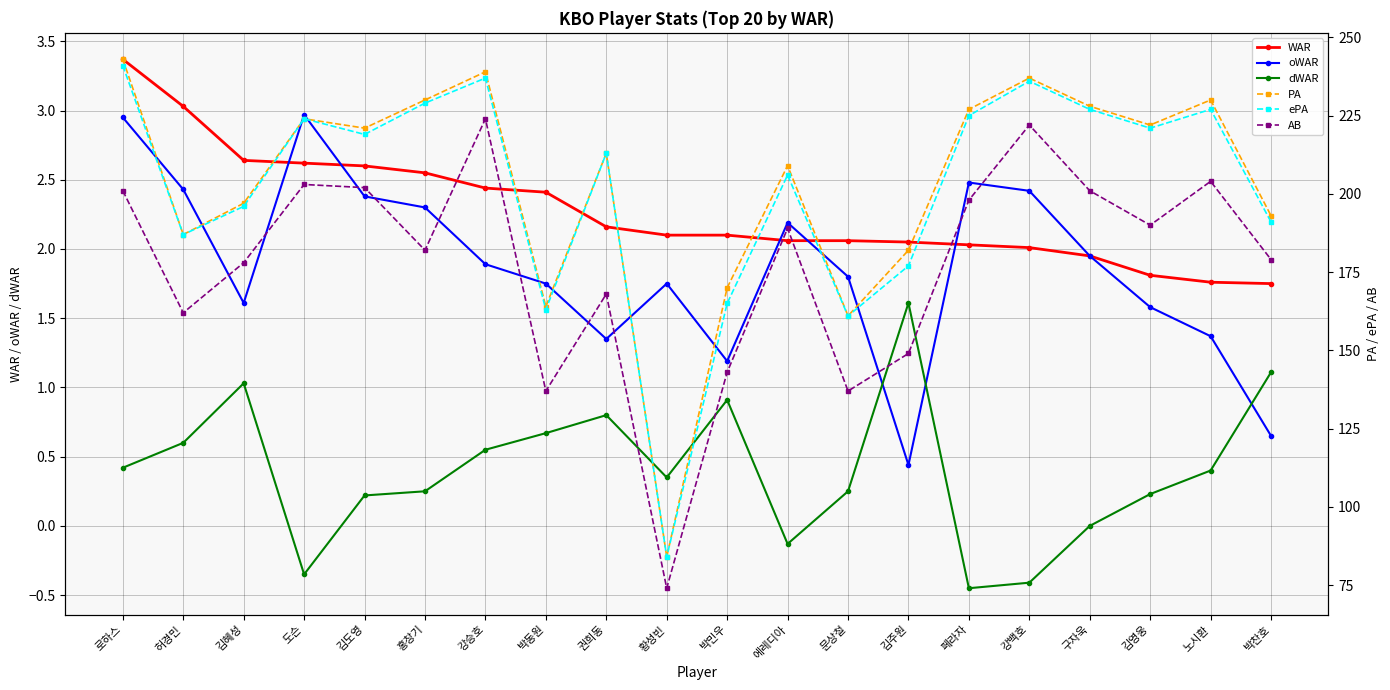

True or false: WAR and AB intersect in this chart.

False